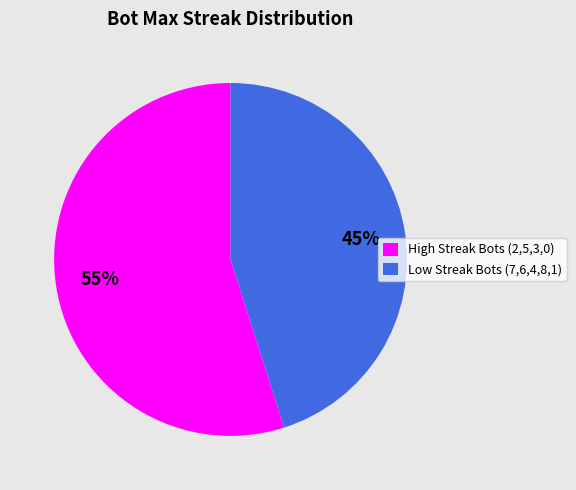

What is the smallest slice in the pie chart?

Low Streak Bots (7,6,4,8,1)